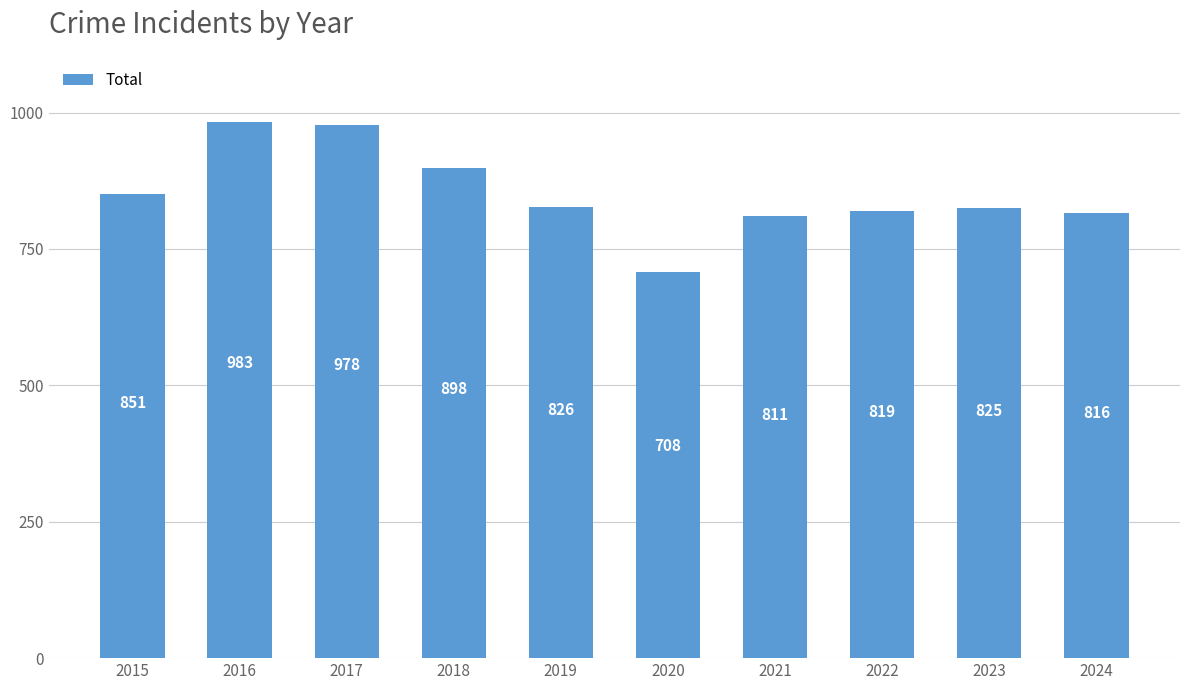

What is the change in value from 2020 to 2024?

+108